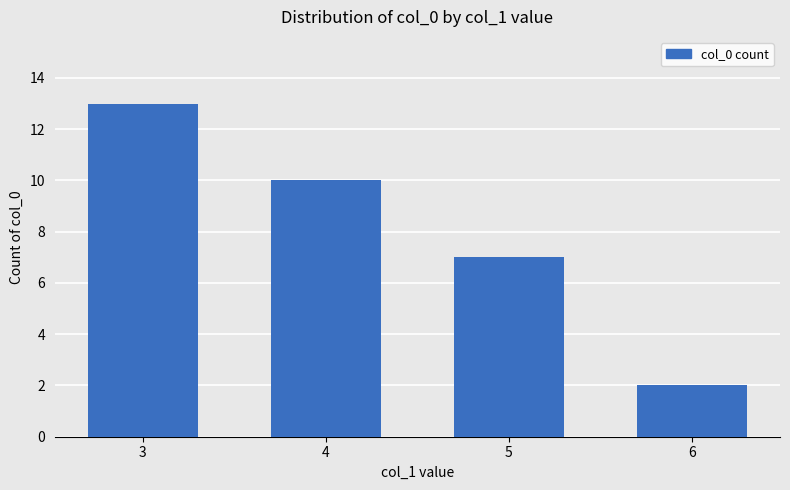

True or false: the data shows 10 at 4.

True